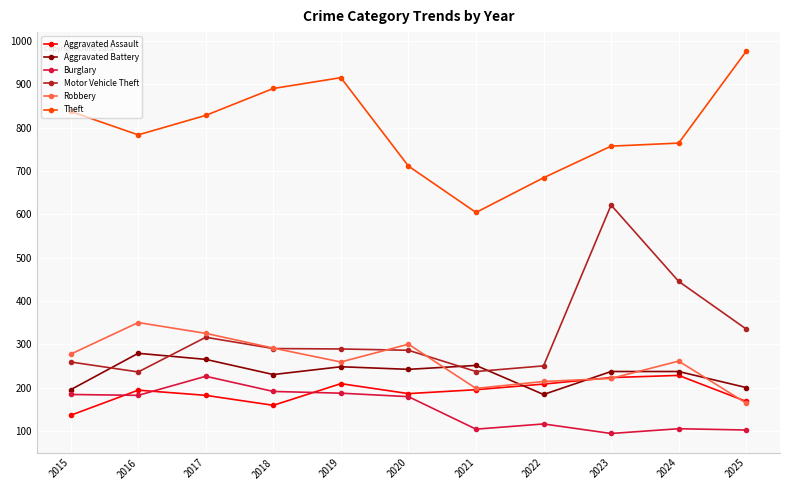

How many lines are shown in the chart?

6